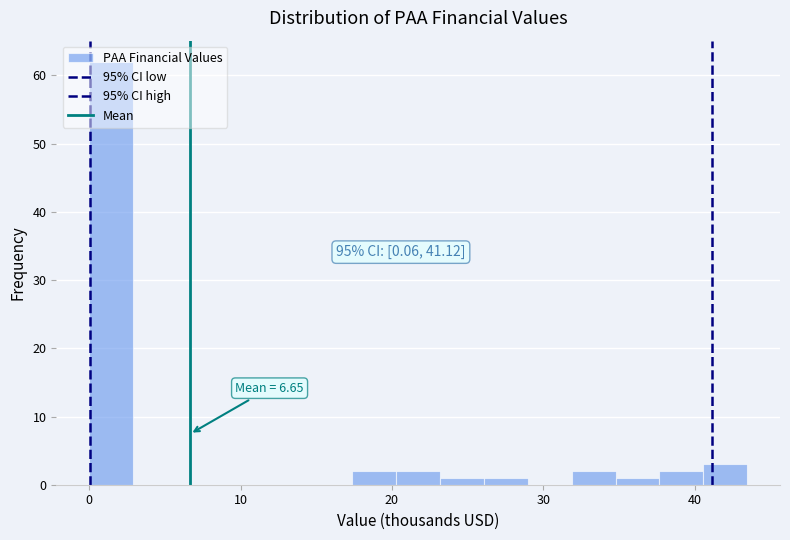

Read against the x-axis, roughly where is the centre of the tallest bar?

1